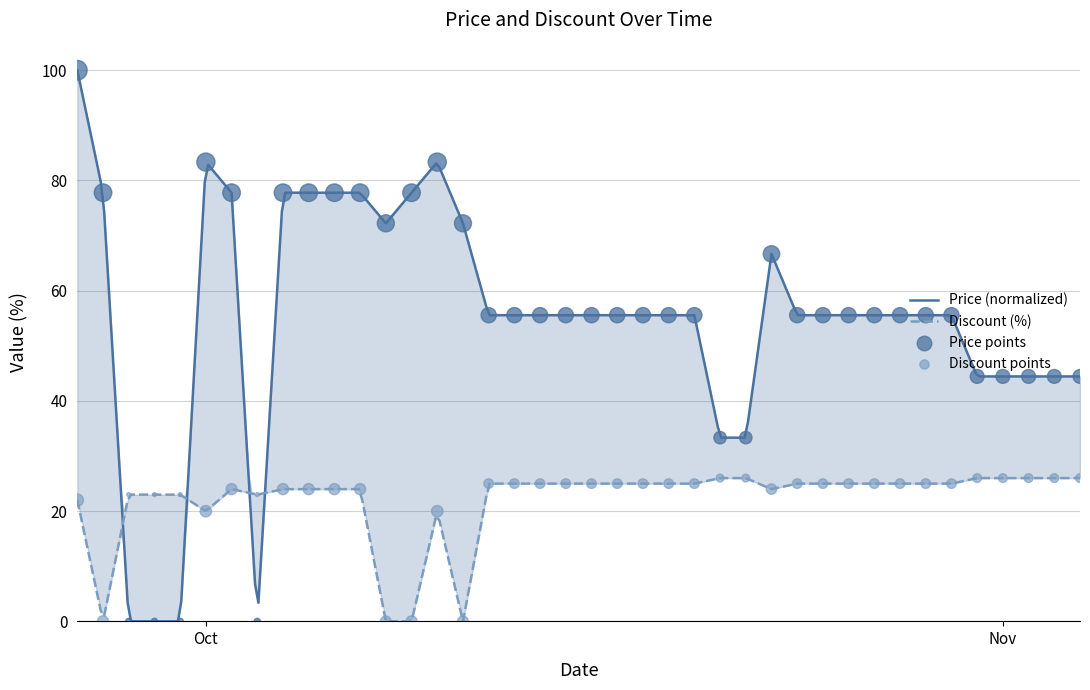

At which category is the sum across all series the highest?

2023-09-26